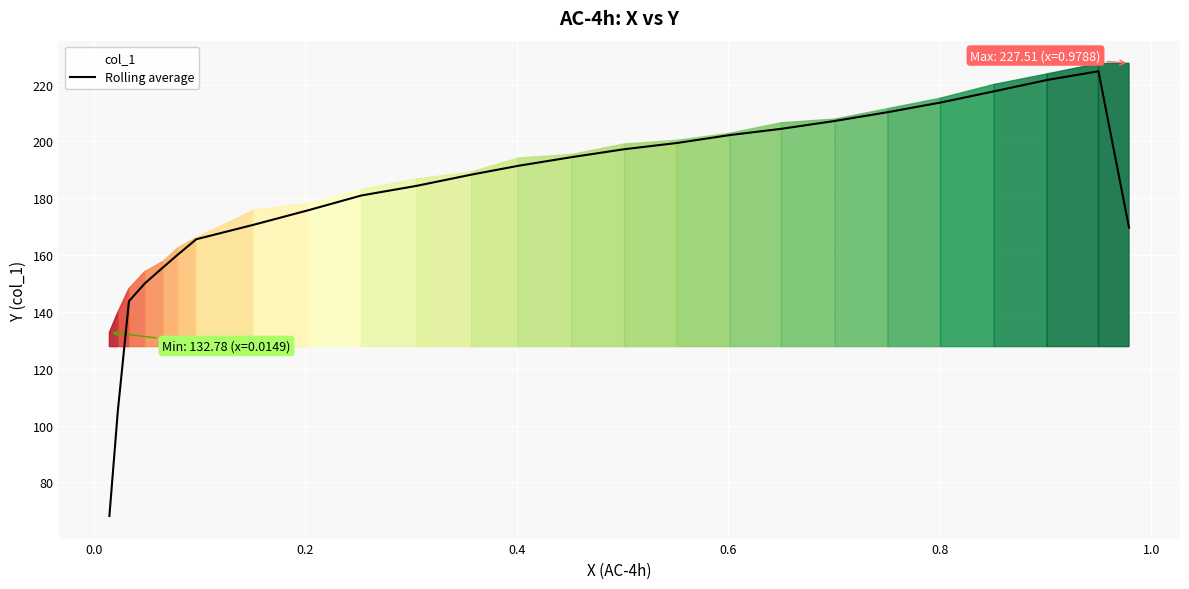

What is the highest value of the Rolling average series?

224.7